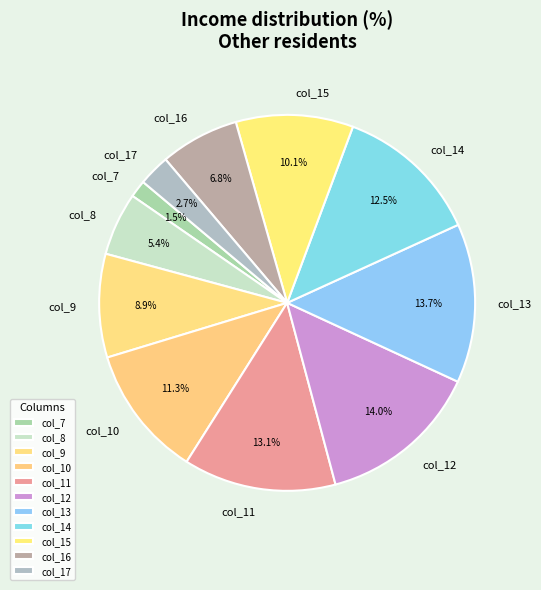

Is it true that col_8 is 12% of the pie?

False